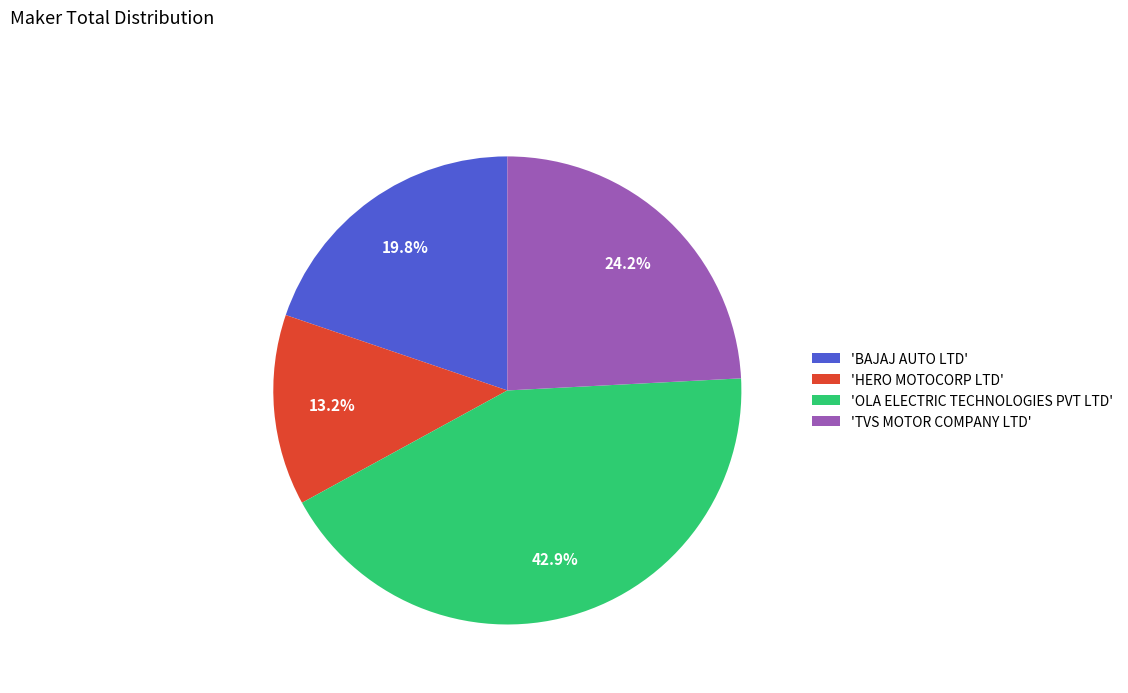

What is the total percentage of 'TVS MOTOR COMPANY LTD' and 'HERO MOTOCORP LTD'?

37.4%